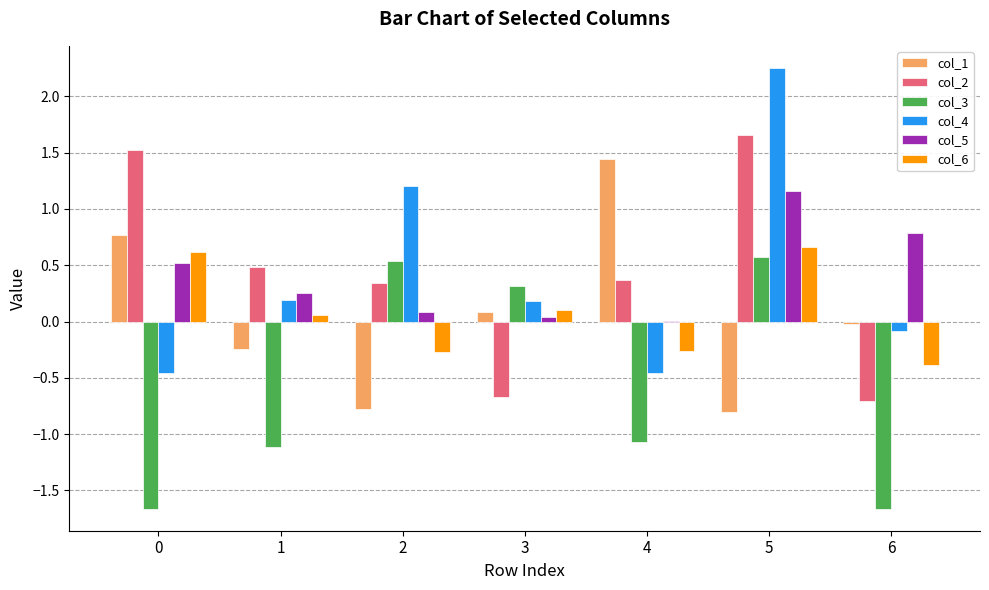

At which category is the sum across all series the highest?

5